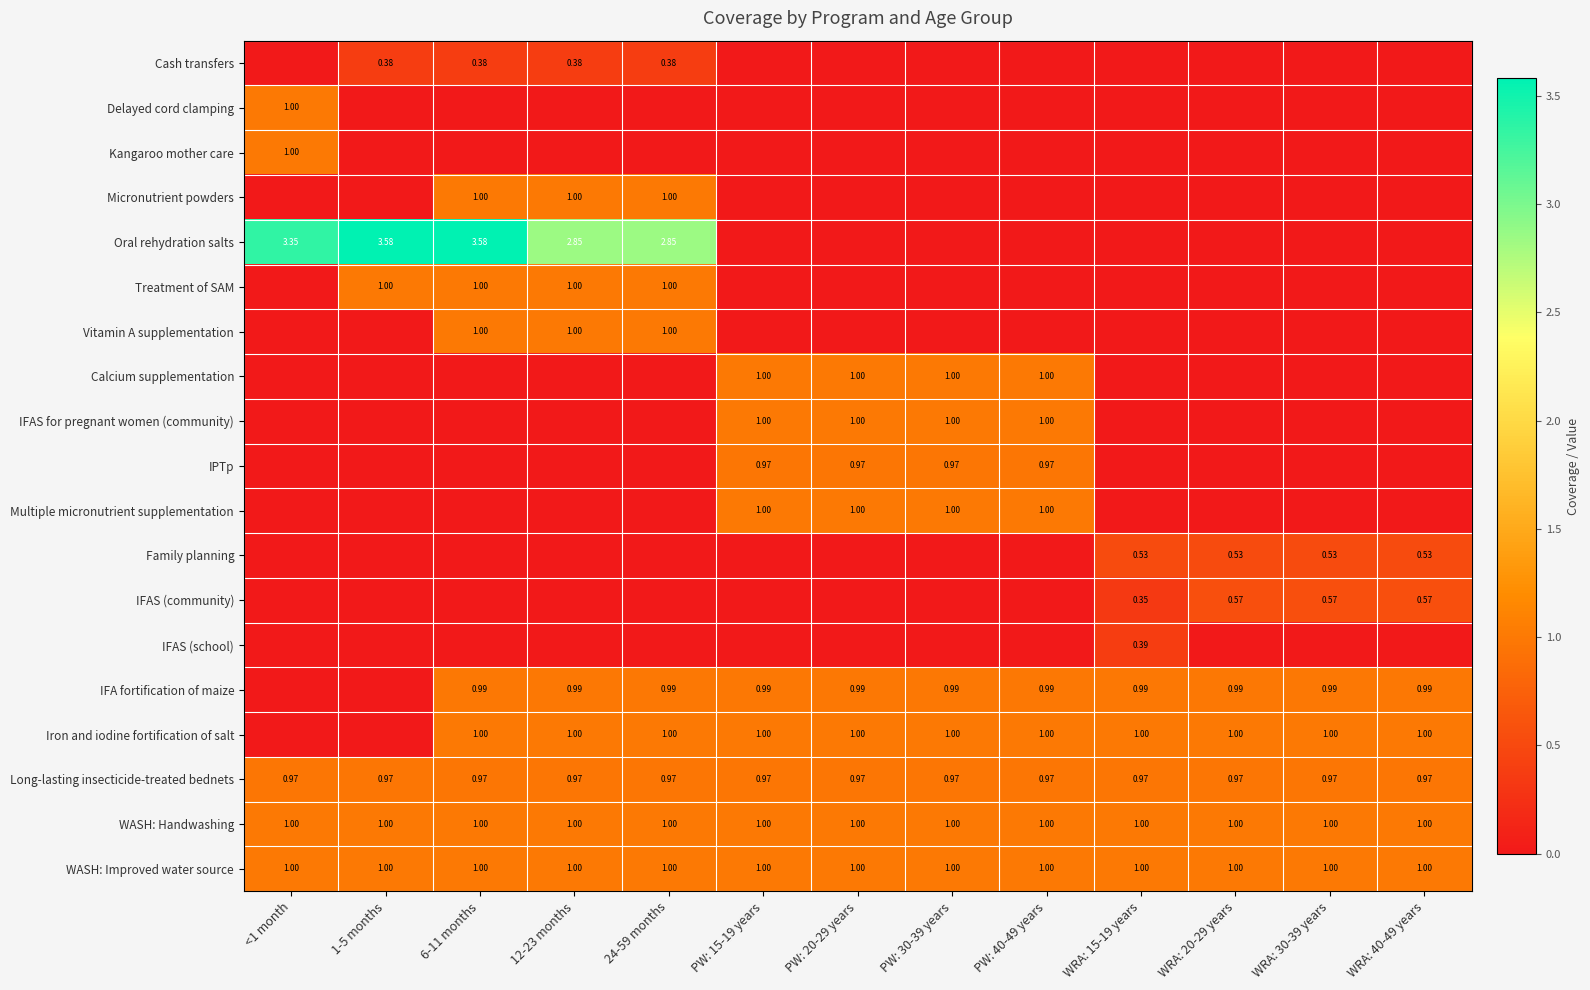

What is the sum of all IFAS for pregnant women (community) values?

4.0